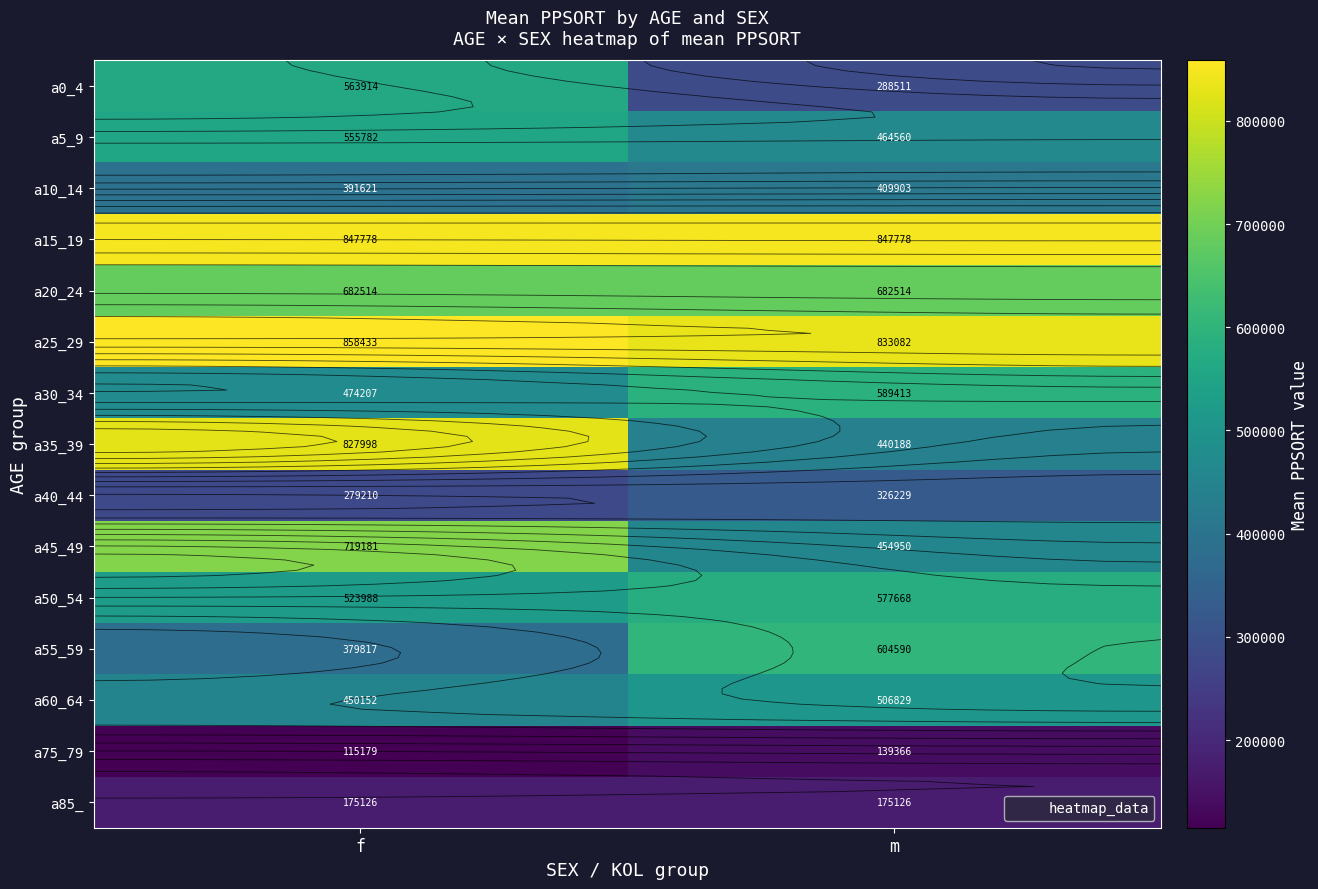

What is the sum of the a10_14 values at m and f?

801524.0